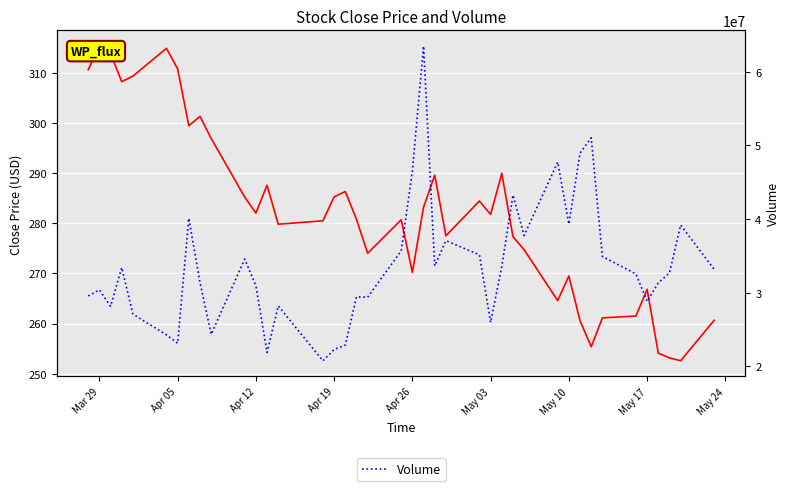

Is it true that Volume equals 46518400.0 at Apr 26?

True